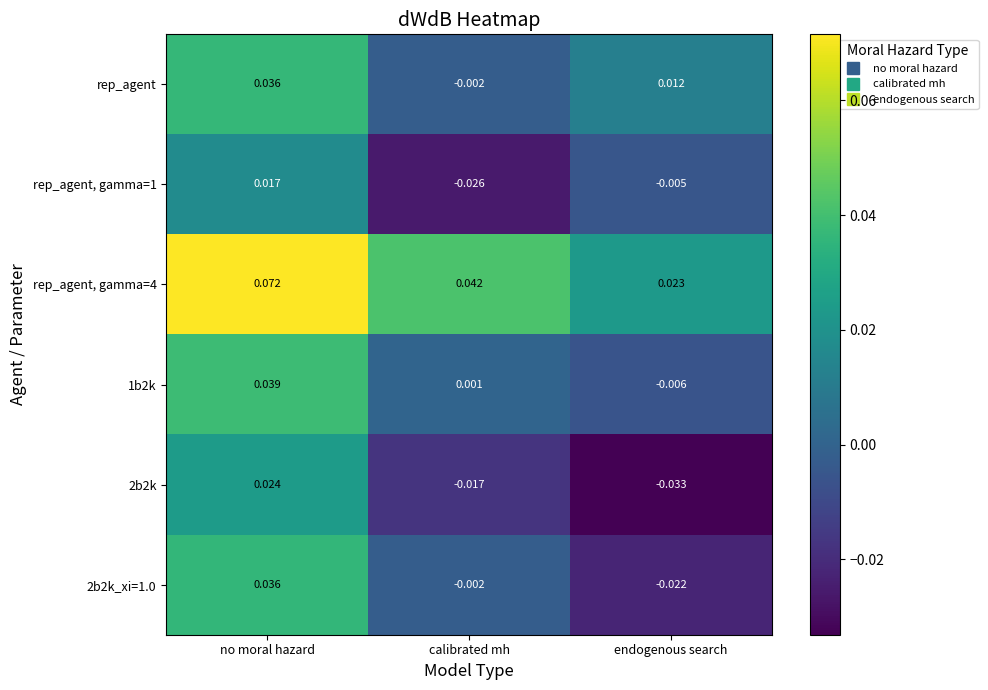

At which label does rep_agent first exceed 0?

no moral hazard